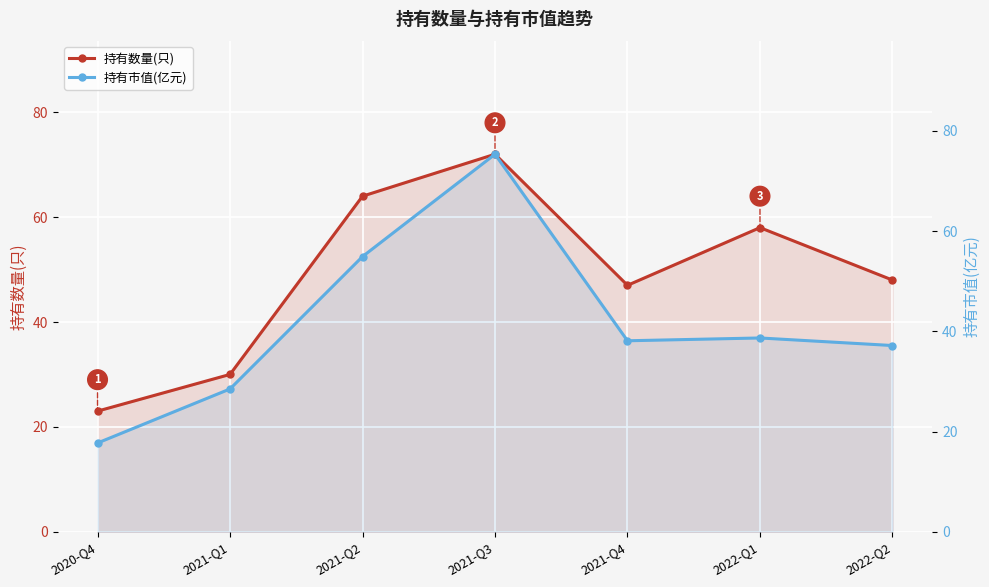

What is the difference between the maximum and minimum values in the 持有市值(亿元) series?

57.6